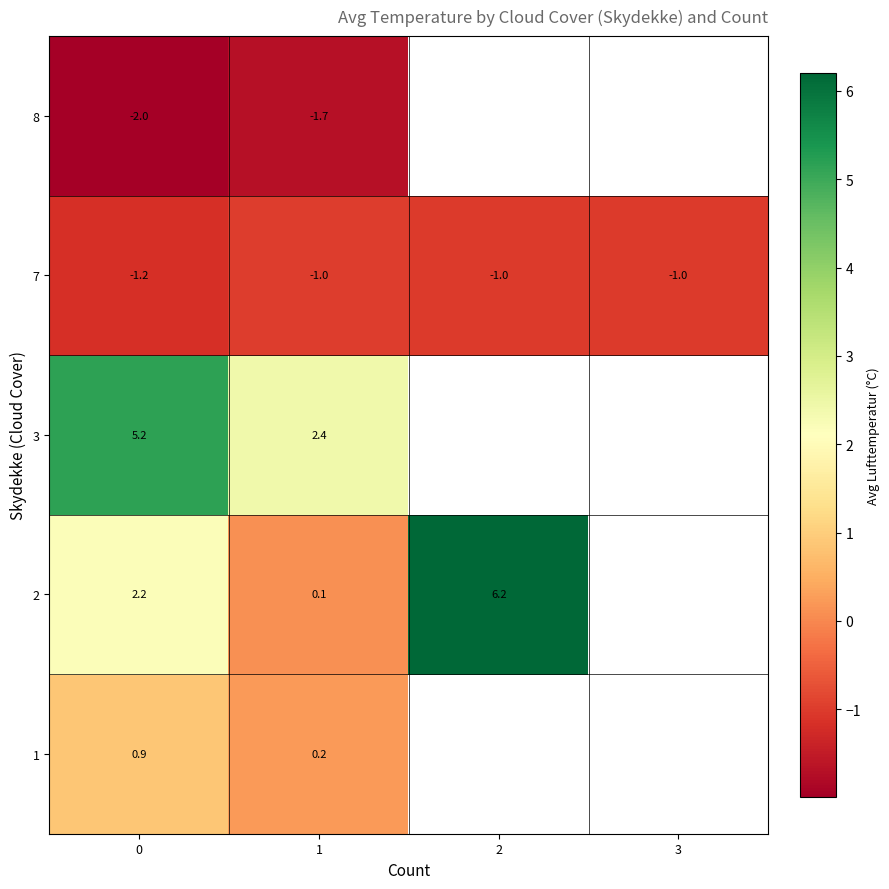

Count the number of categories in the chart.

4